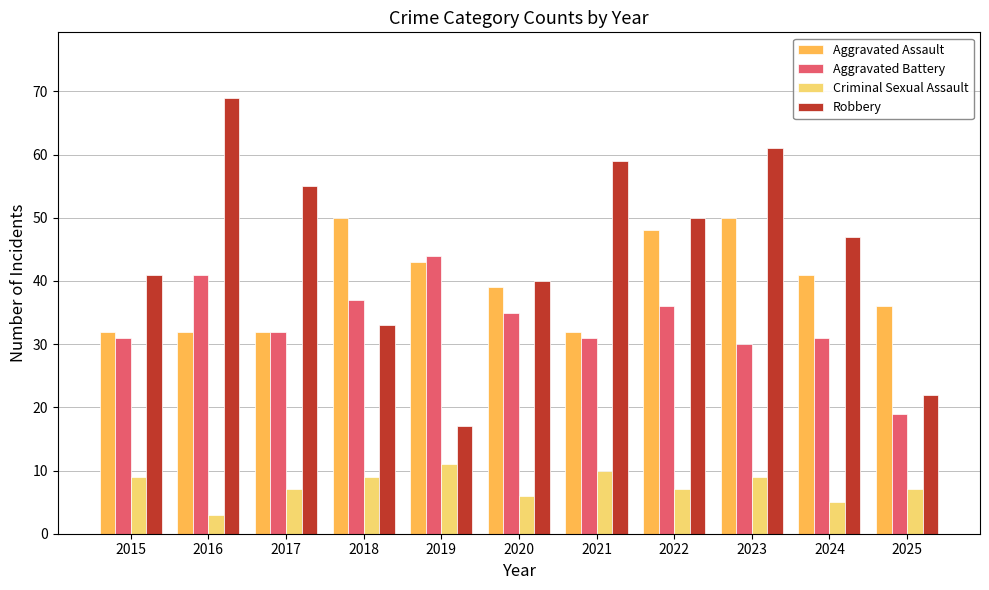

What is the minimum value for Robbery?

17